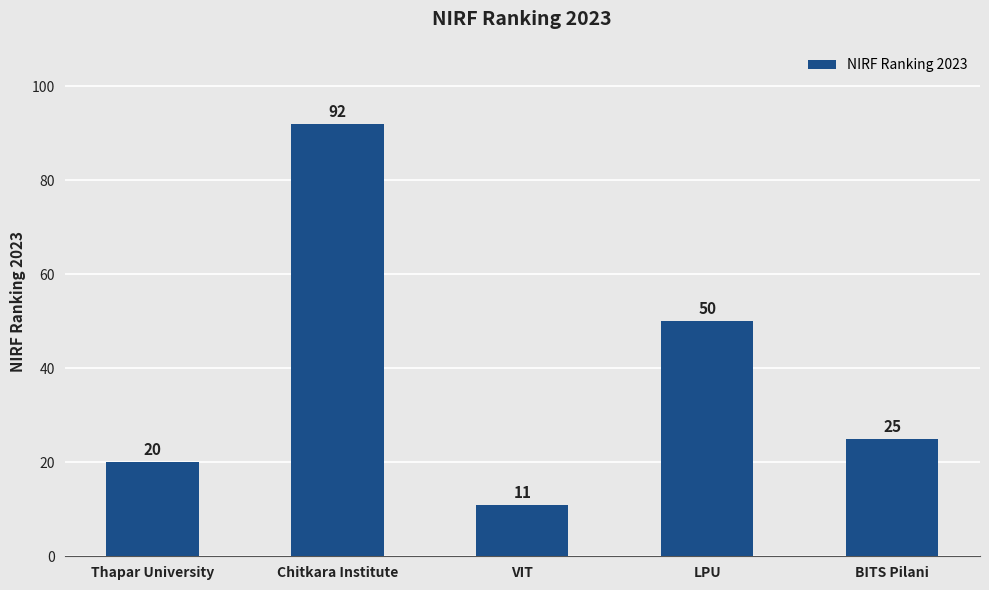

What is the difference between the maximum and minimum values?

81